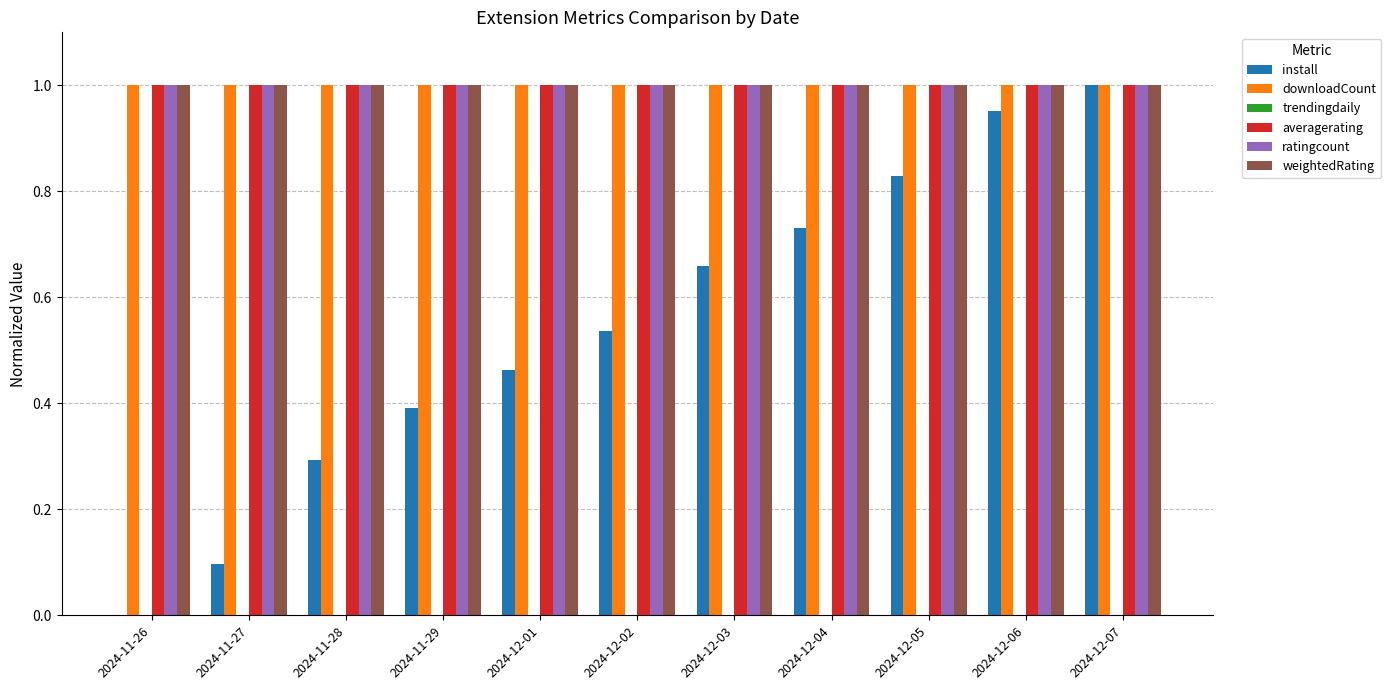

What is the sum of the ratingcount values at 2024-11-28 and 2024-12-01?

2.0